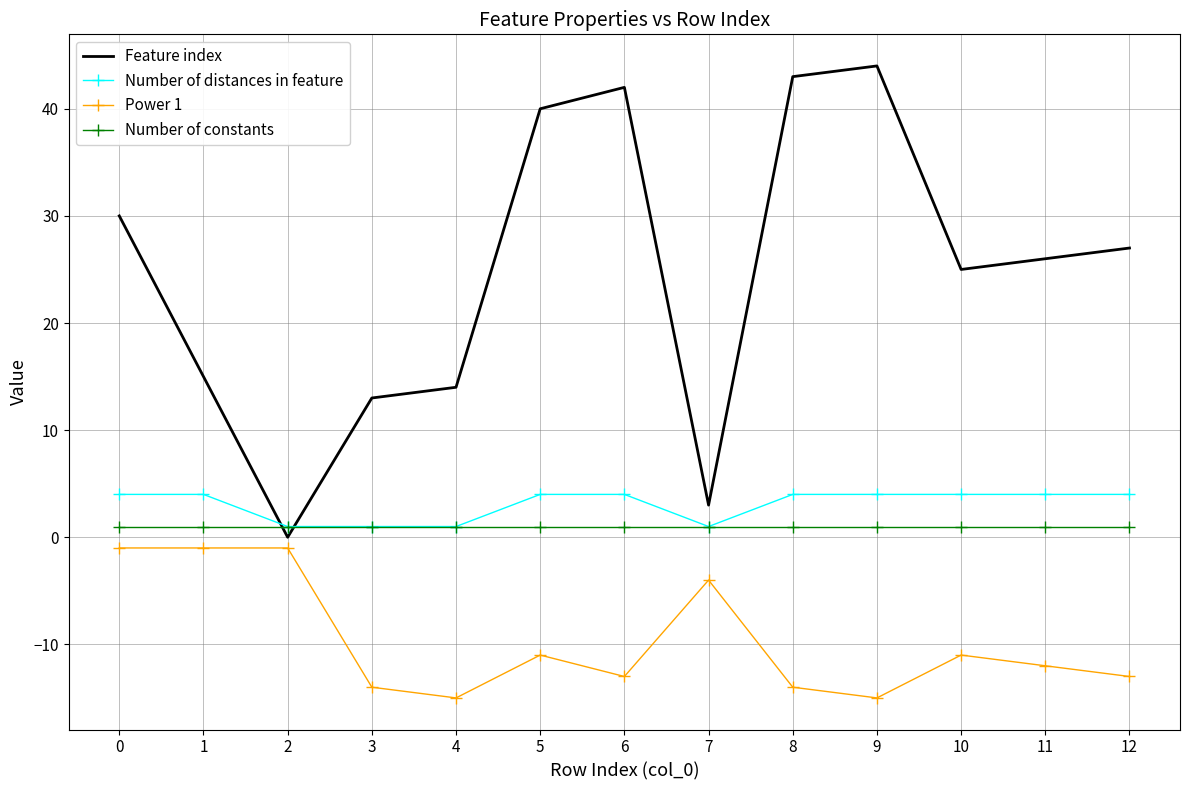

What are all the series names shown in the legend?

Feature index, Number of distances in feature, Power 1, Number of constants